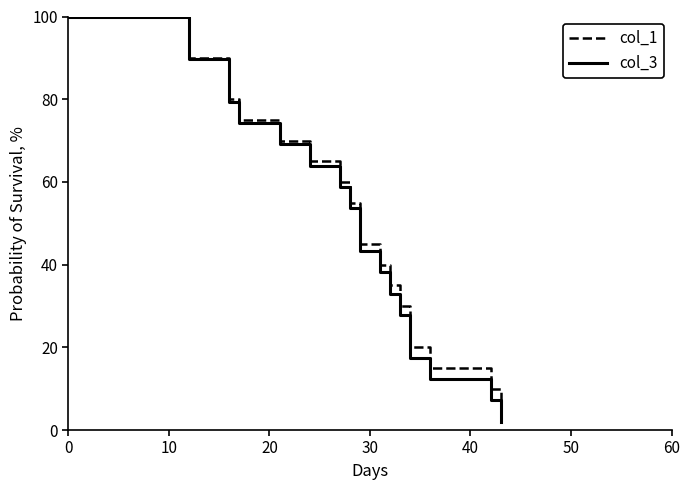

What is the label of the 6th point from the left?

50